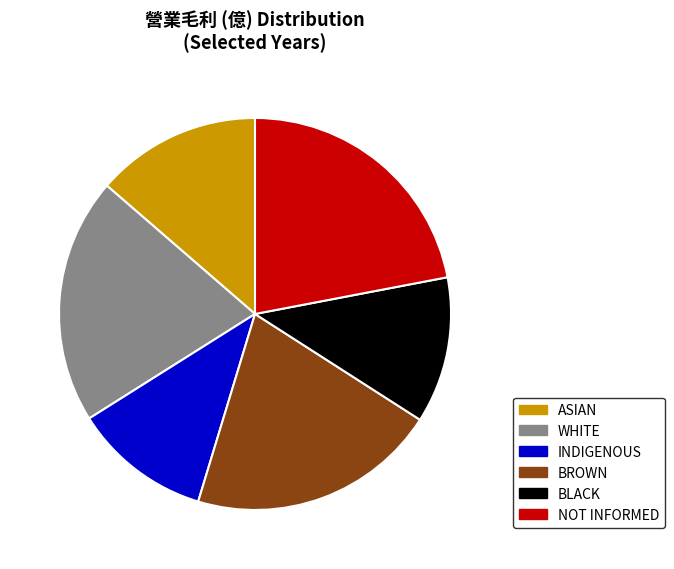

To the nearest percent, what is the average slice percentage?

17%